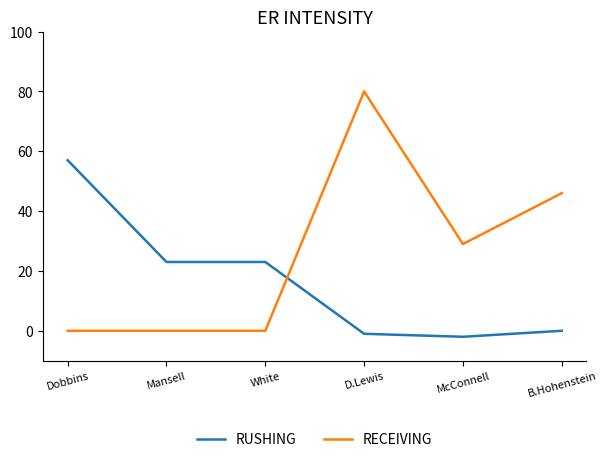

What is the highest value of the RECEIVING series?

80